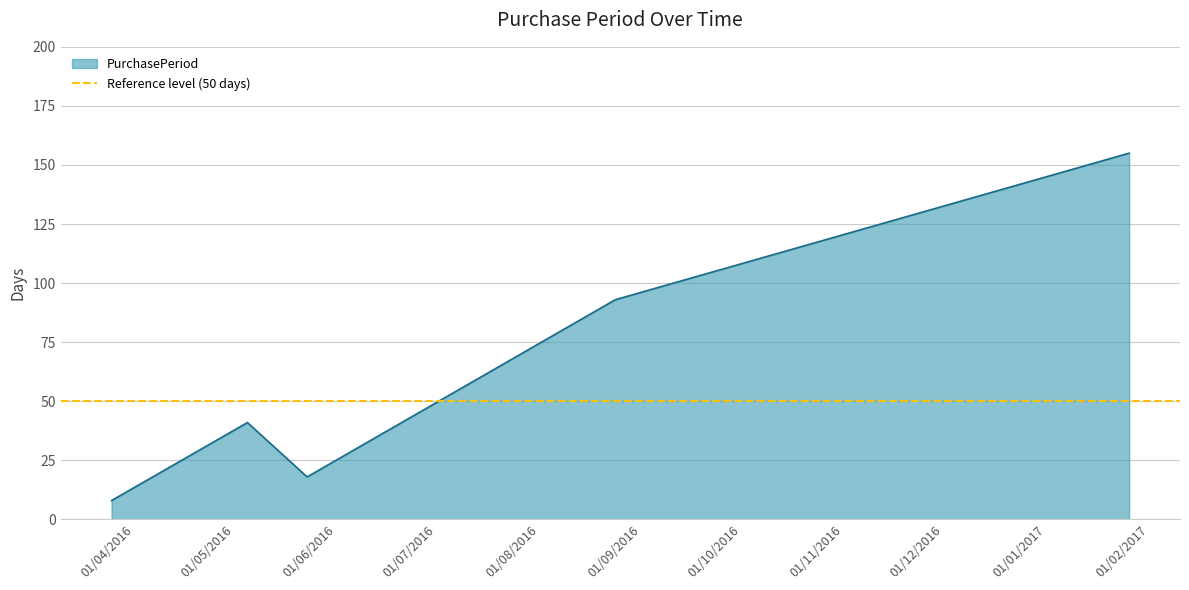

At which category does the data reach its first local peak?

2016-05-05